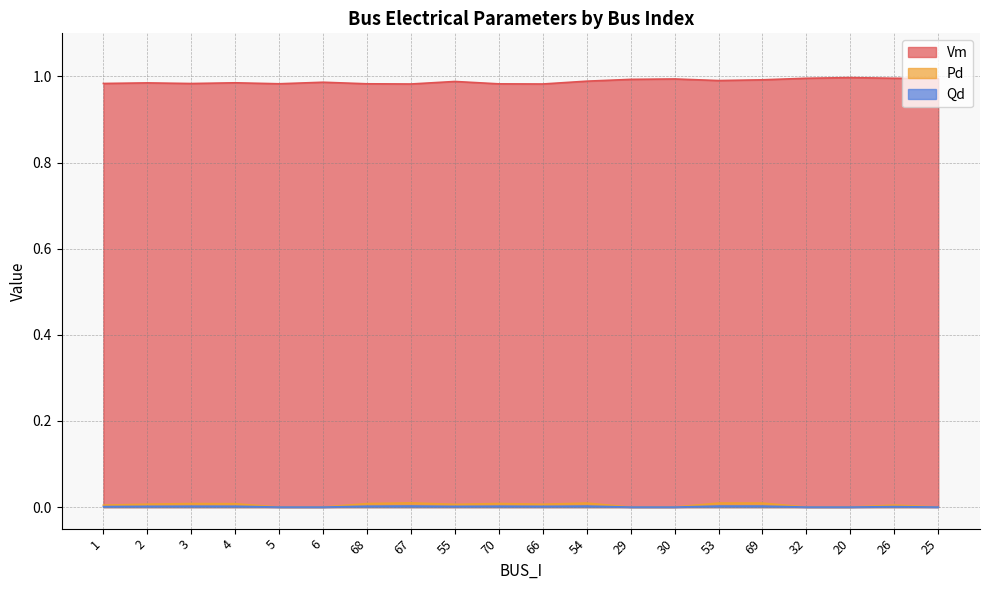

Is it true that Vm equals 1.5 at 5?

False